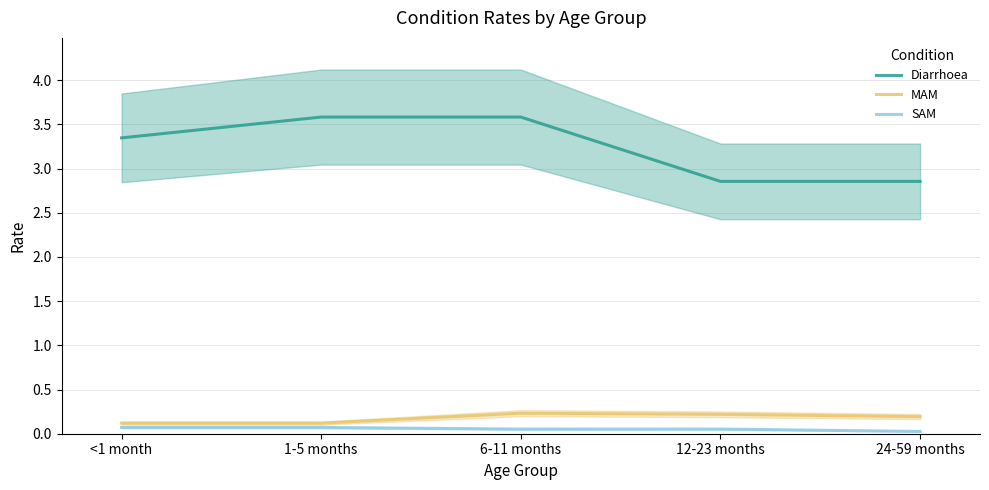

At which category is the sum across all series the highest?

6-11 months